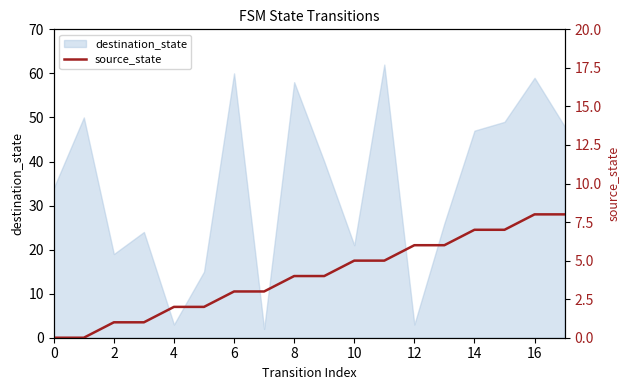

What is the difference between the maximum and second lowest values?

8